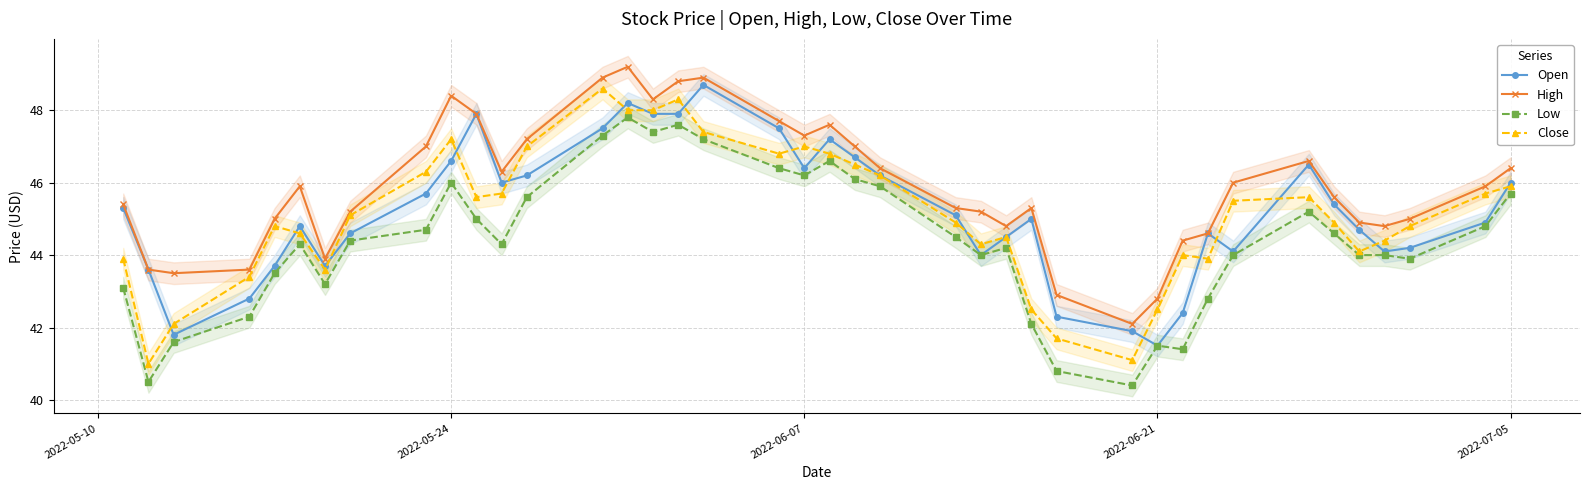

In High, how many points are lower than both neighbors (excluding endpoints)?

8